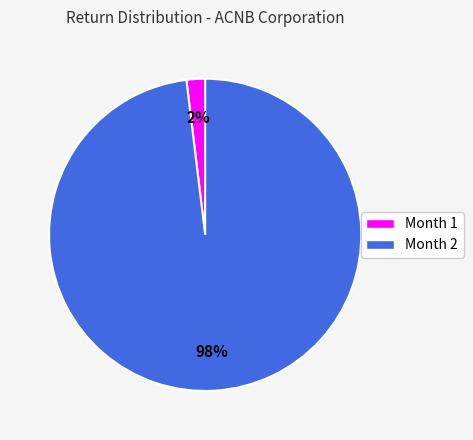

To the nearest percent, what is the difference between the largest and smallest slice percentages?

96%